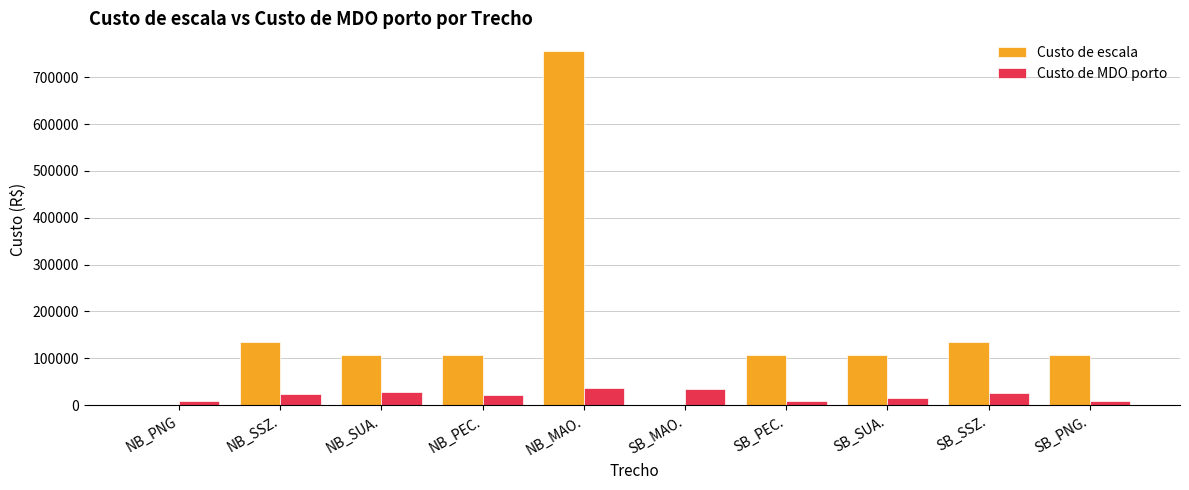

Between NB_PNG and SB_PNG., which series saw the biggest shift?

Custo de escala